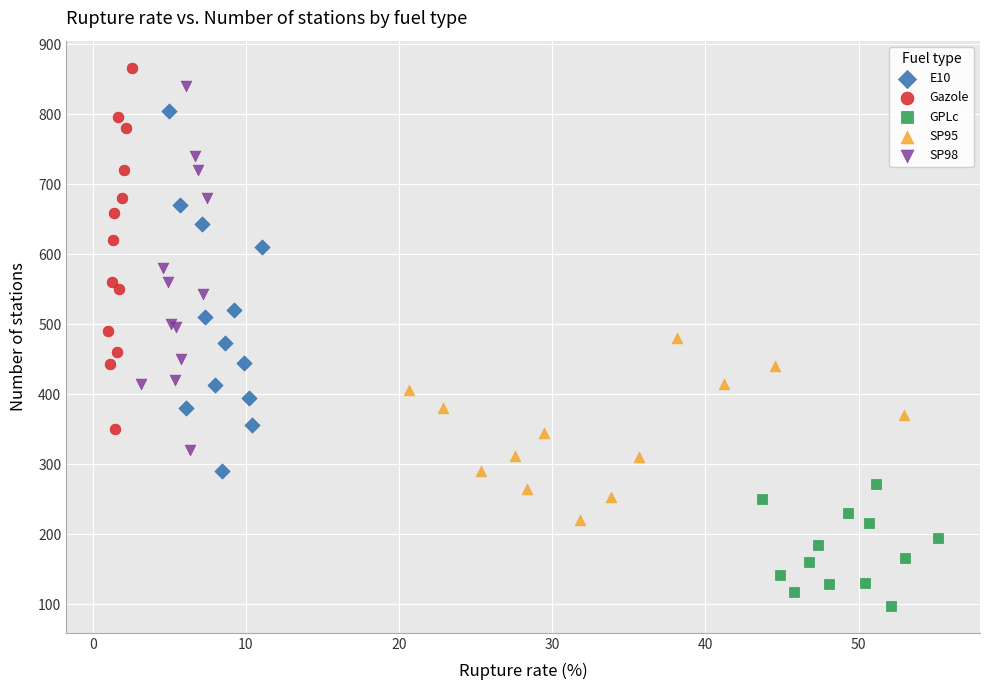

Which series reaches the minimum Y coordinate?

GPLc